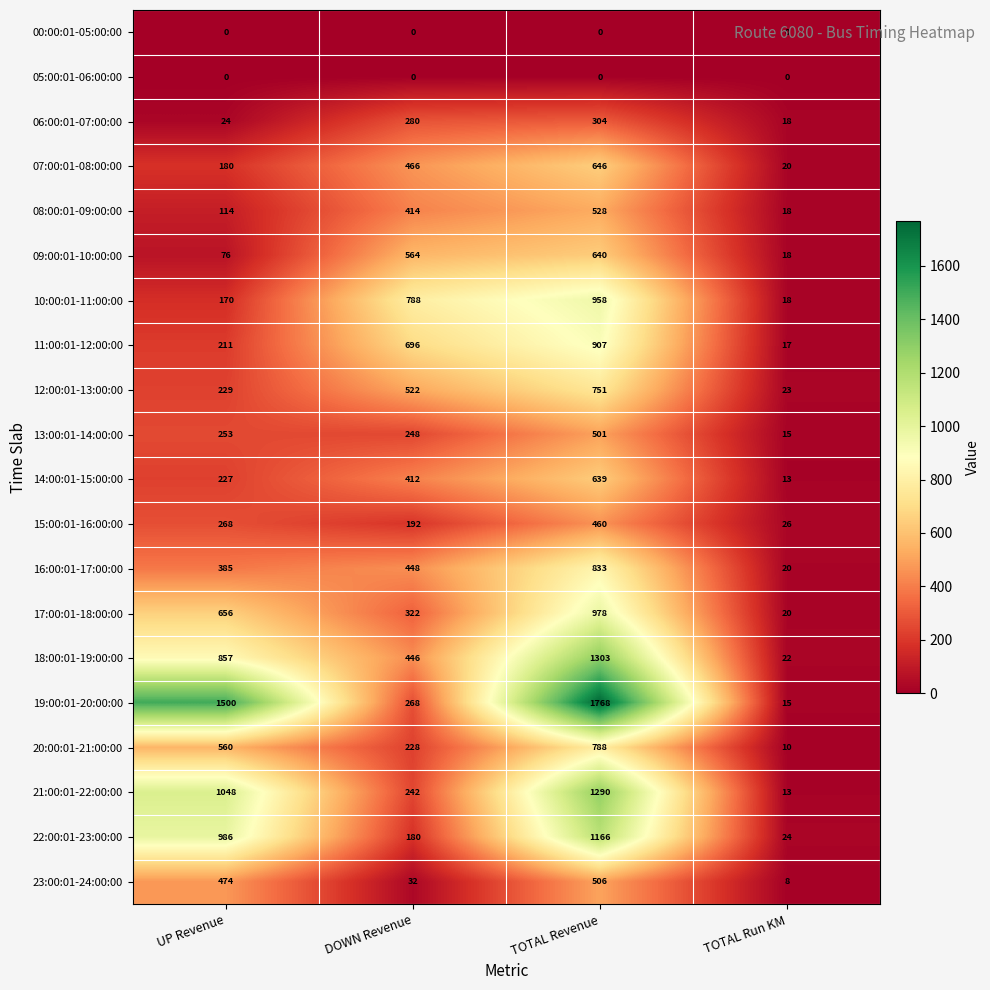

What is the total value across all series at TOTAL Run KM?

318